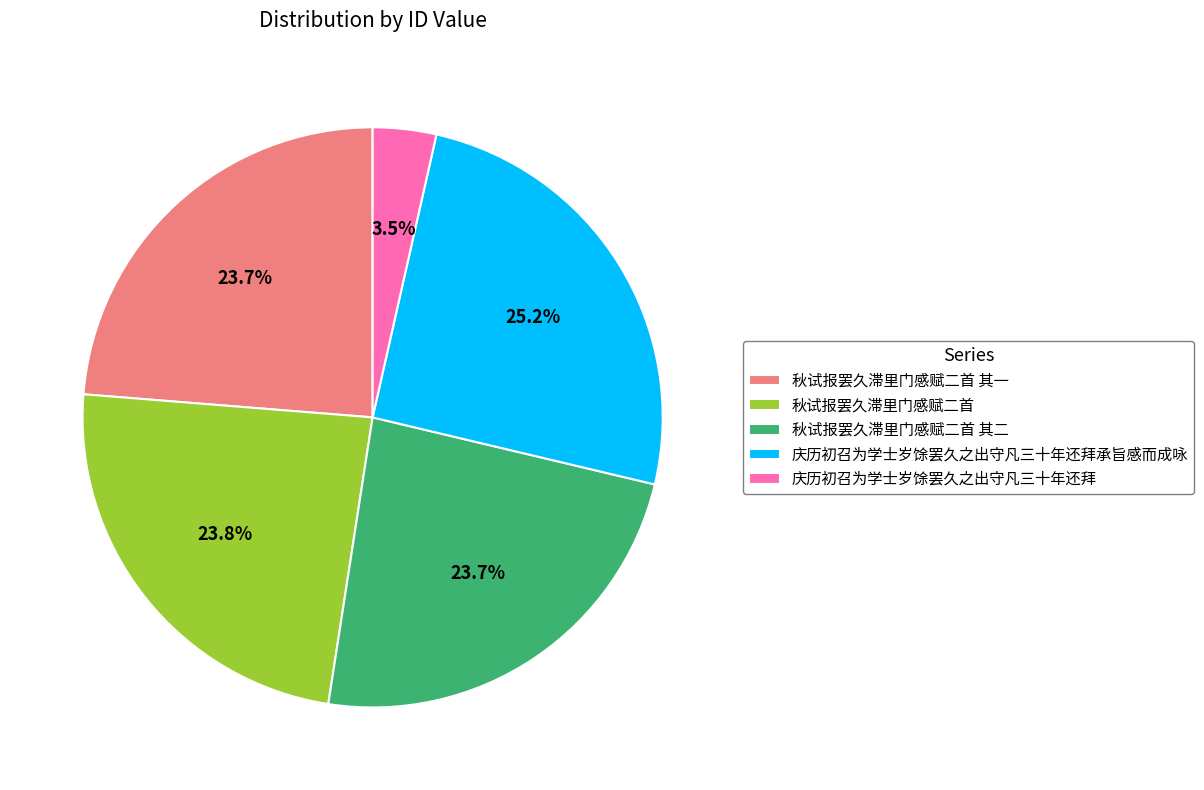

Which category has the smallest portion of the pie?

庆历初召为学士岁馀罢久之出守凡三十年还拜